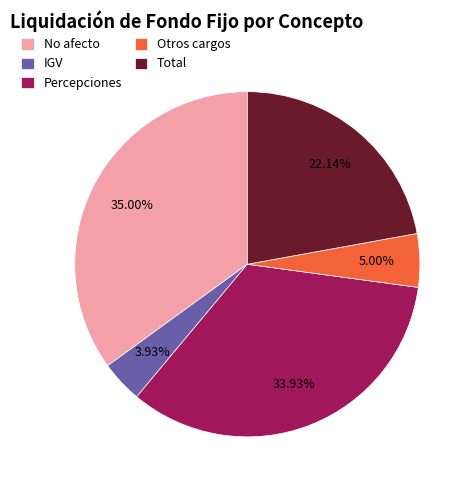

Approximately how many times larger is the value at Percepciones compared to No afecto?

1.0